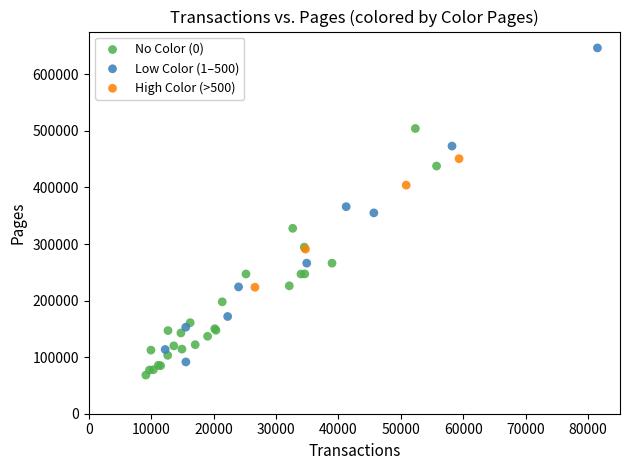

Which series has the widest spread of Y values?

Low Color (1–500)